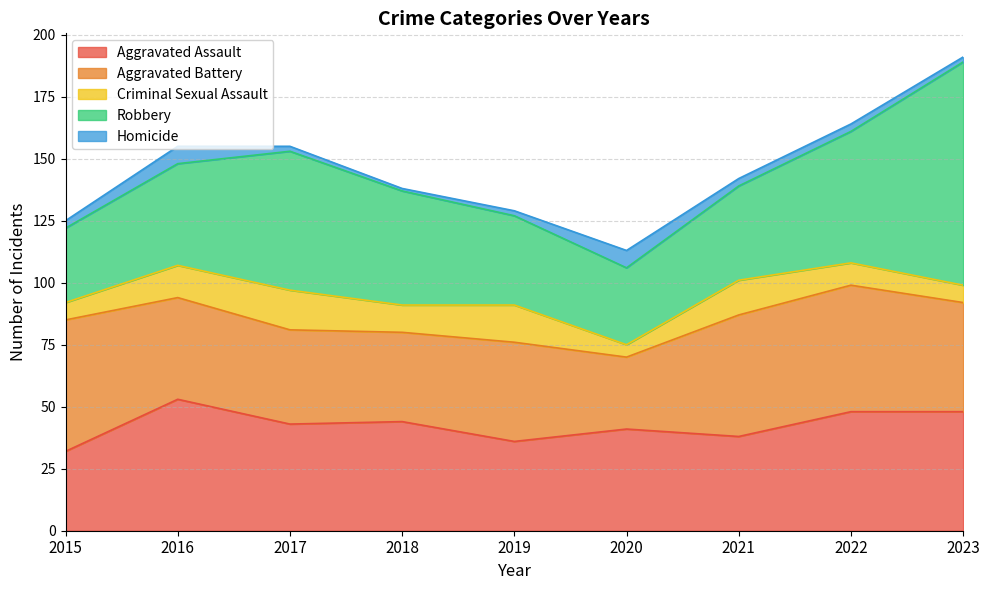

What is the spread (max minus min) of values at 2018?

45